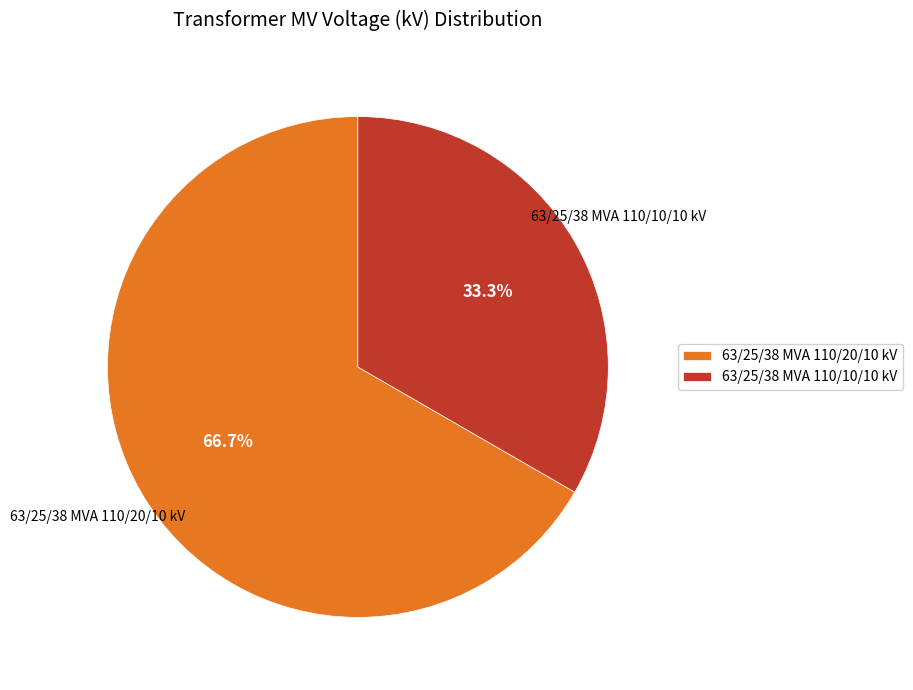

To the nearest percent, what portion does 63/25/38 MVA 110/10/10 kV represent?

33%